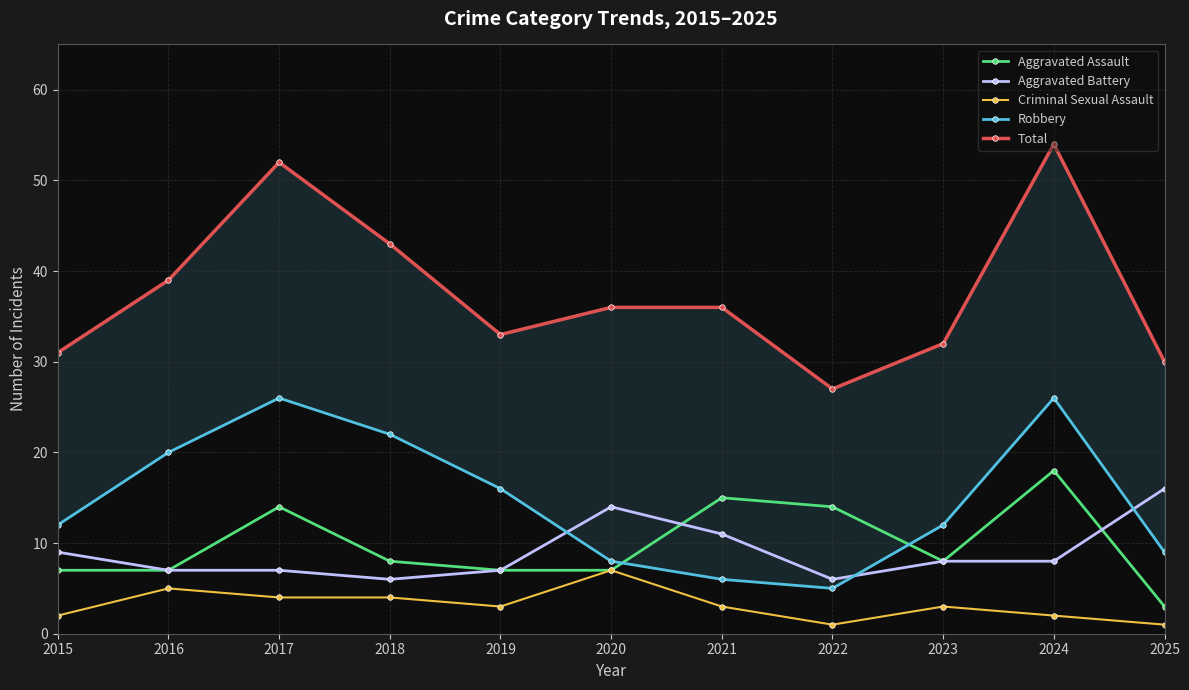

True or false: Aggravated Battery has a value of 14 at 2020.

True